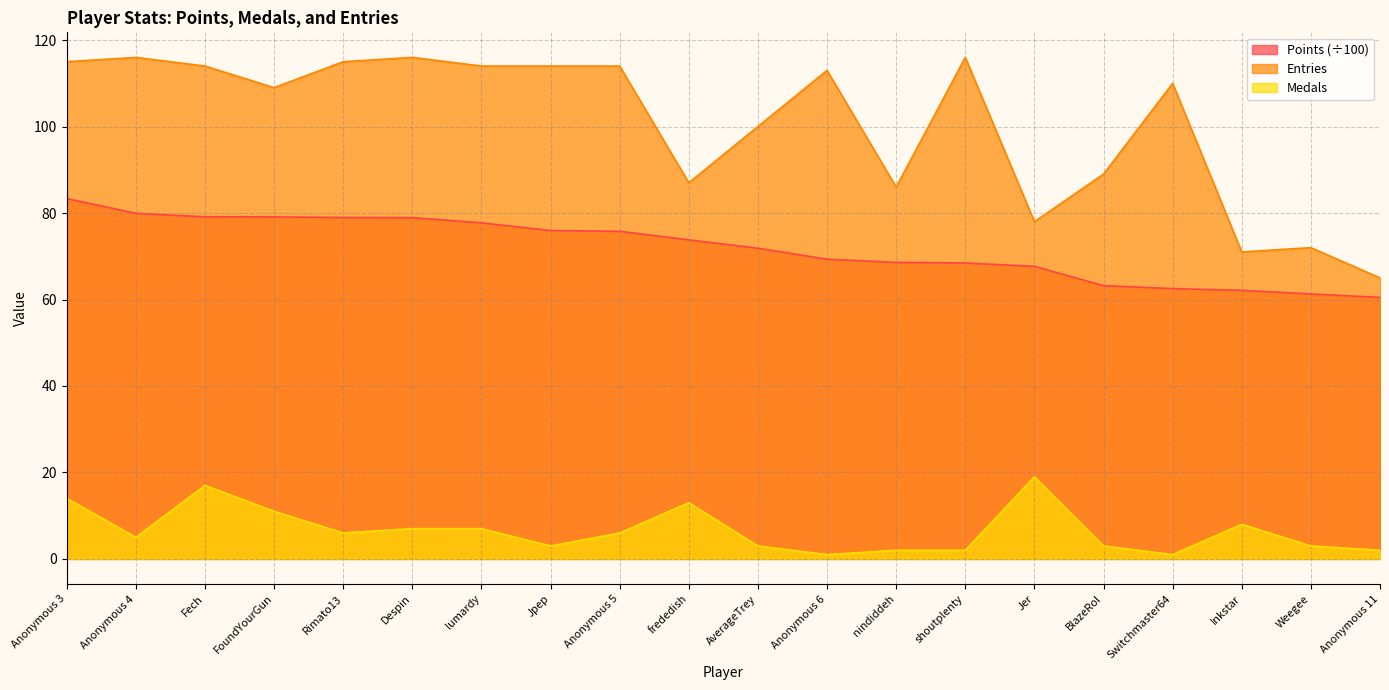

Reading left to right, extract all data points from this chart.

Points: Anonymous 3=83.3	Anonymous 4=79.9	Fech=79.1	FoundYourGun=79.1	Rimato13=79.0	Despin=78.9	lumardy=77.7	Jpep=76.0	Anonymous 5=75.8	frededish=73.8	AverageTrey=71.9	Anonymous 6=69.3	nindiddeh=68.6	shoutplenty=68.4	Jer=67.7	BlazeRol=63.2	Switchmaster64=62.5	Inkstar=62.1	Weegee=61.3	Anonymous 11=60.5
Medals: Anonymous 3=14.0	Anonymous 4=5.0	Fech=17.0	FoundYourGun=11.0	Rimato13=6.0	Despin=7.0	lumardy=7.0	Jpep=3.0	Anonymous 5=6.0	frededish=13.0	AverageTrey=3.0	Anonymous 6=1.0	nindiddeh=2.0	shoutplenty=2.0	Jer=19.0	BlazeRol=3.0	Switchmaster64=1.0	Inkstar=8.0	Weegee=3.0	Anonymous 11=2.0
Entries: Anonymous 3=115.0	Anonymous 4=116.0	Fech=114.0	FoundYourGun=109.0	Rimato13=115.0	Despin=116.0	lumardy=114.0	Jpep=114.0	Anonymous 5=114.0	frededish=87.0	AverageTrey=100.0	Anonymous 6=113.0	nindiddeh=86.0	shoutplenty=116.0	Jer=78.0	BlazeRol=89.0	Switchmaster64=110.0	Inkstar=71.0	Weegee=72.0	Anonymous 11=65.0